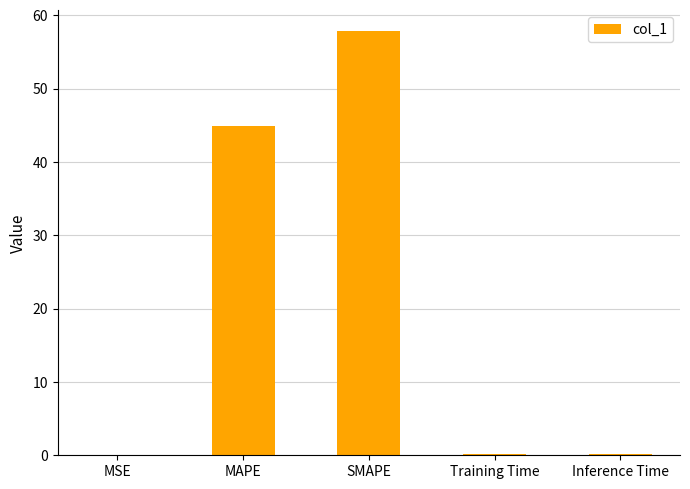

Is it true that the value at MSE is 0.0?

True